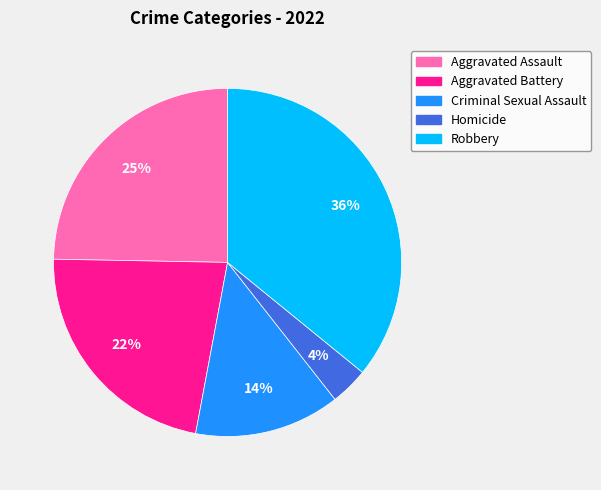

Is Criminal Sexual Assault the majority of the pie?

No